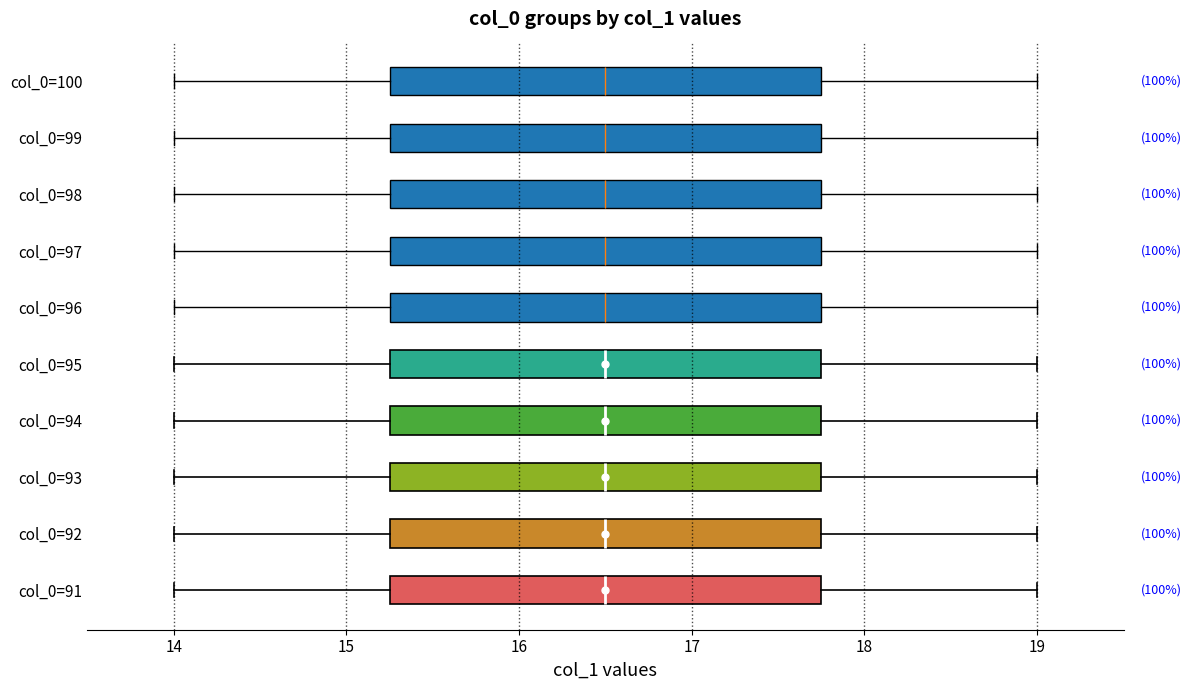

Where is the left edge of the box for col_0=97 on the x-axis? The values are not printed on the chart, so give them approximately, as read against the axis.

15.3